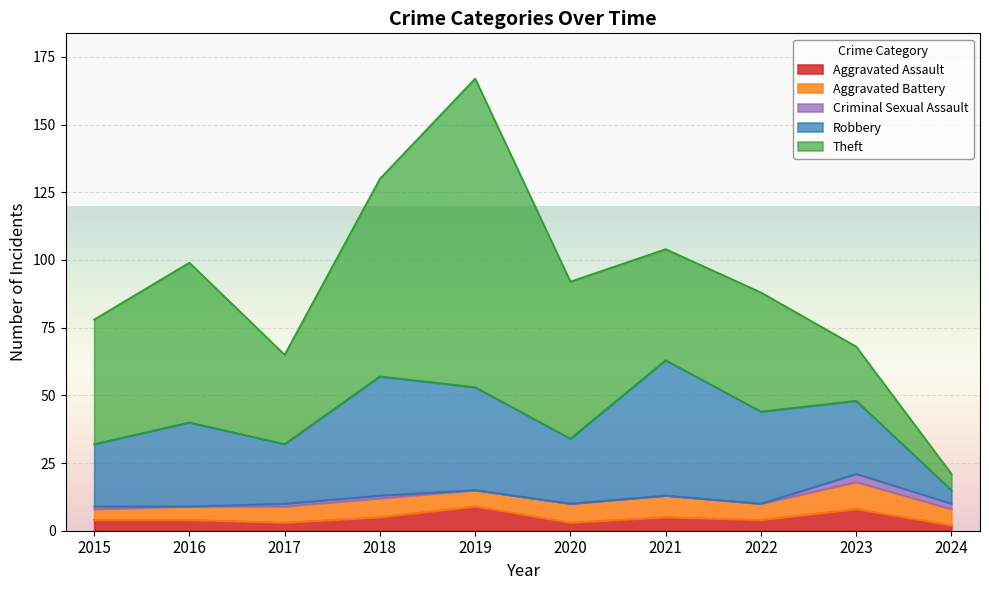

Is it true that Aggravated Battery equals 4 at 2021?

False